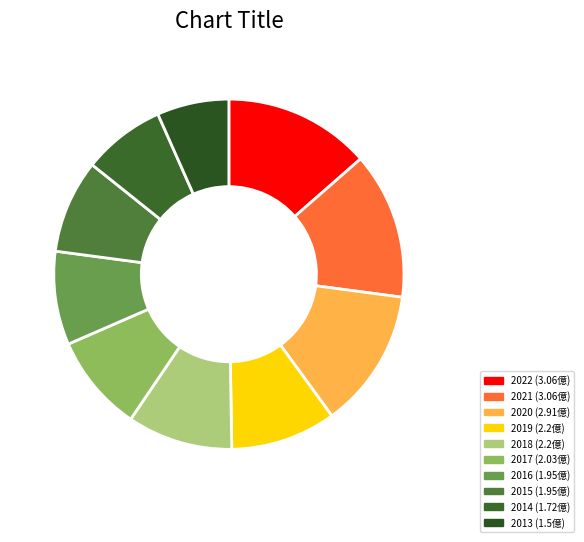

How many slices are in this pie chart?

10